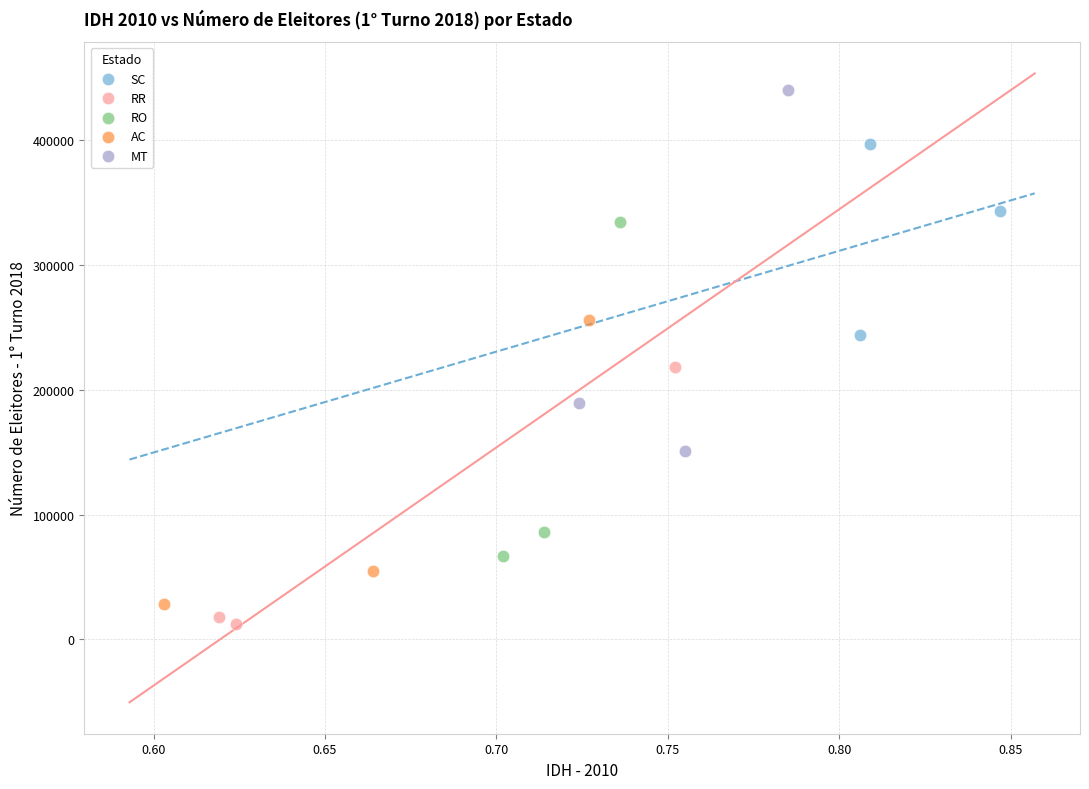

Which series contains the lowest Y value?

RR